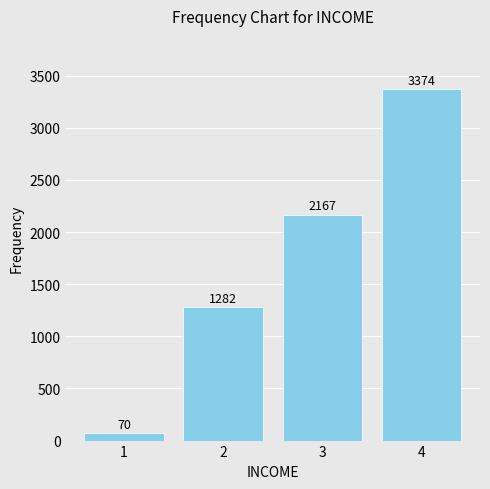

Count the number of data series in this chart.

1